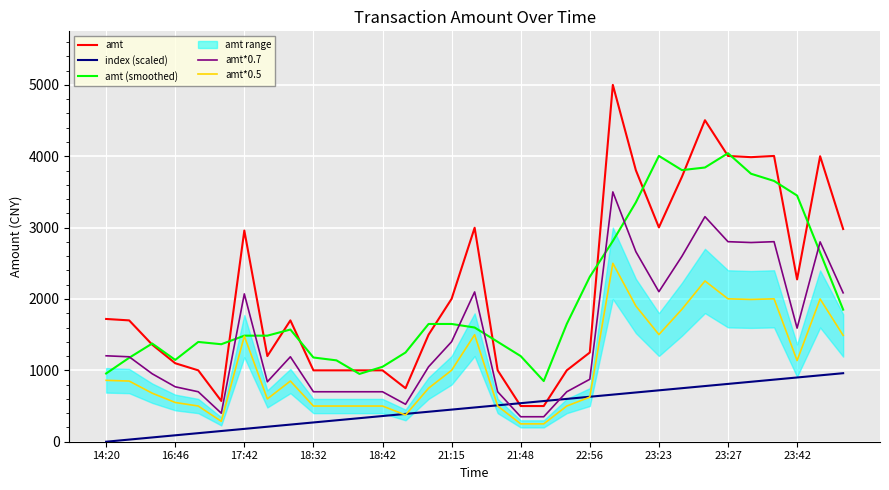

What is the maximum value for amt*0.5?

2500.0